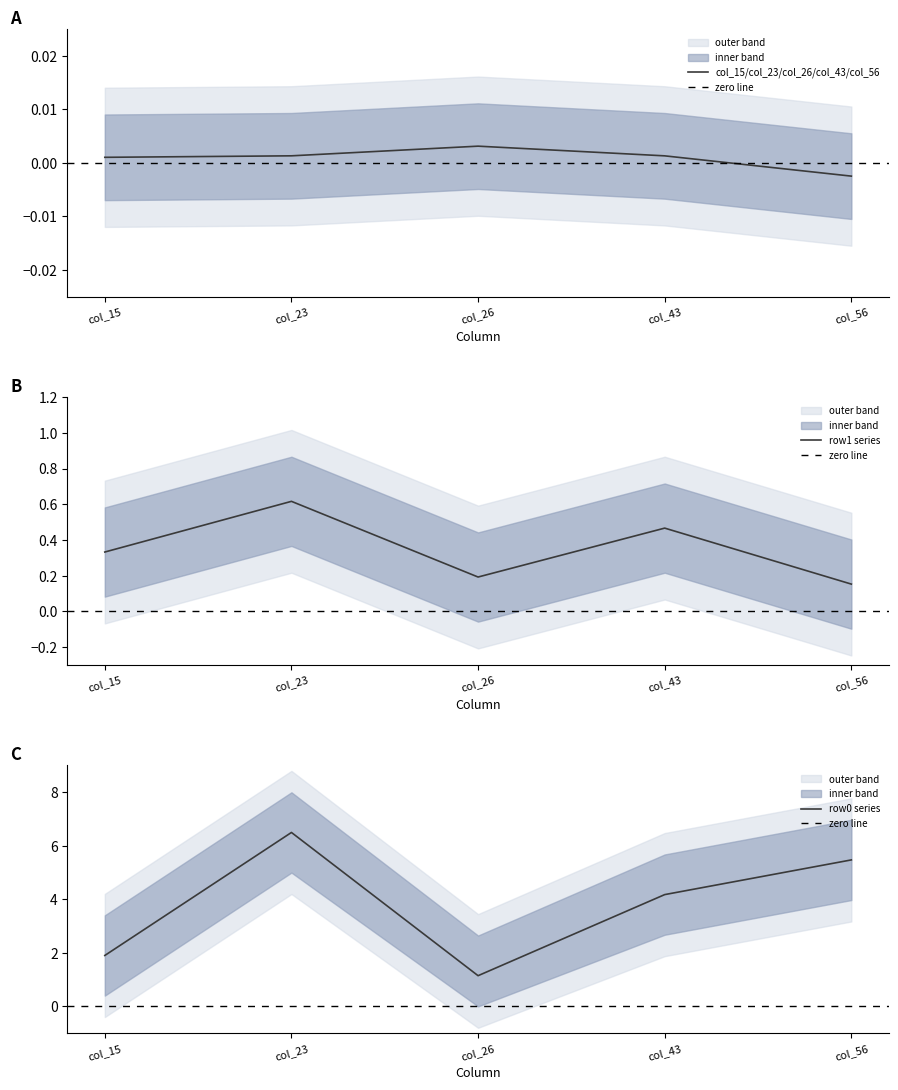

What is the total value across all series at 0?

19.2